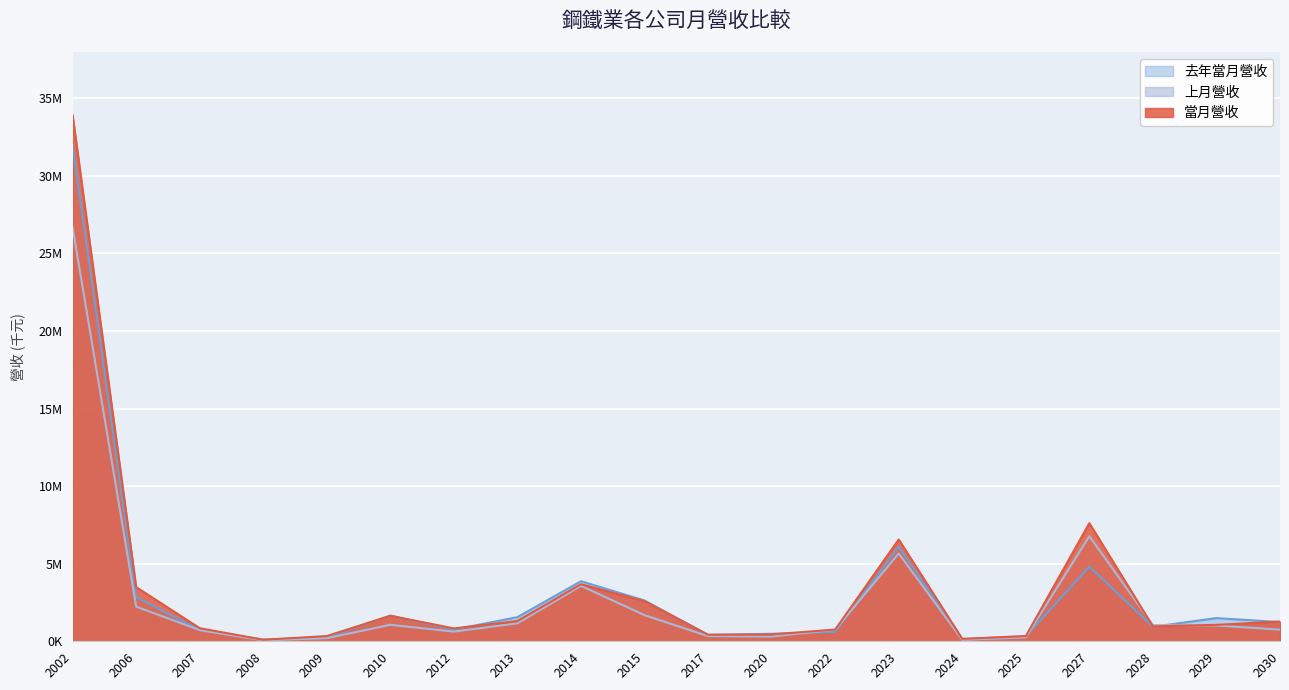

At how many categories does at least one series exceed 20390405?

1